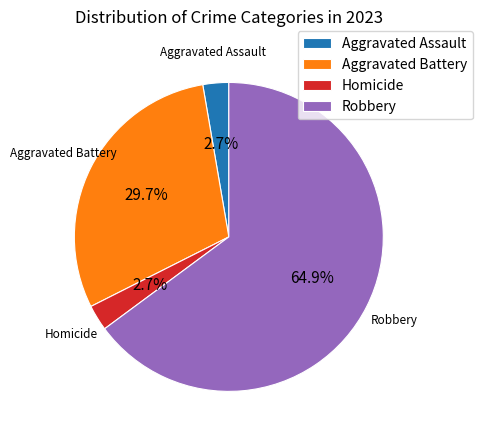

How many segments does this pie chart have?

4